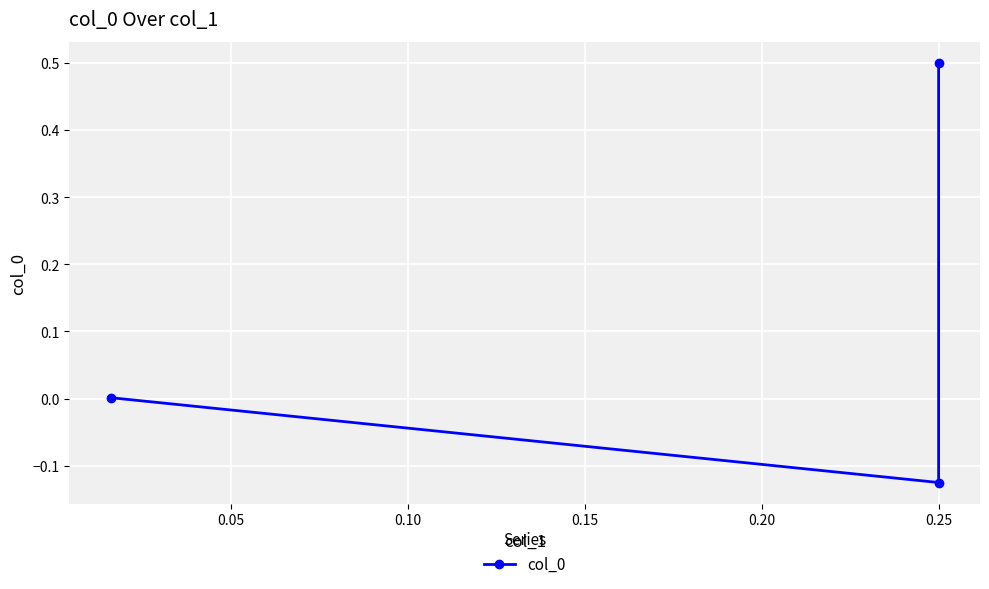

What is the value of the 2nd point from the left?

-0.1